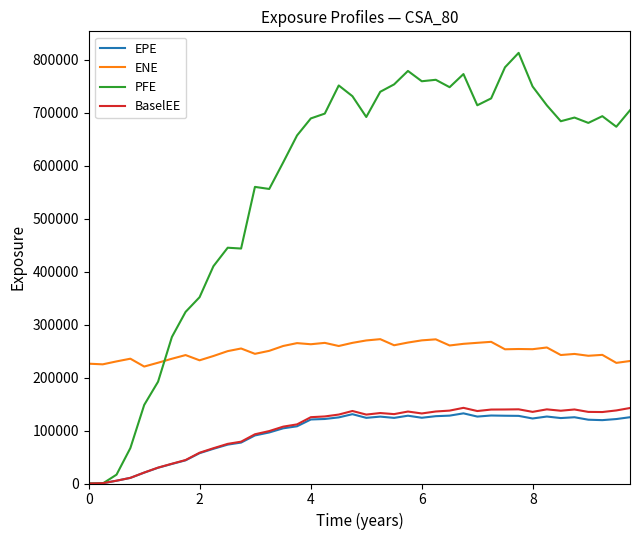

Which series has the widest spread of values?

PFE